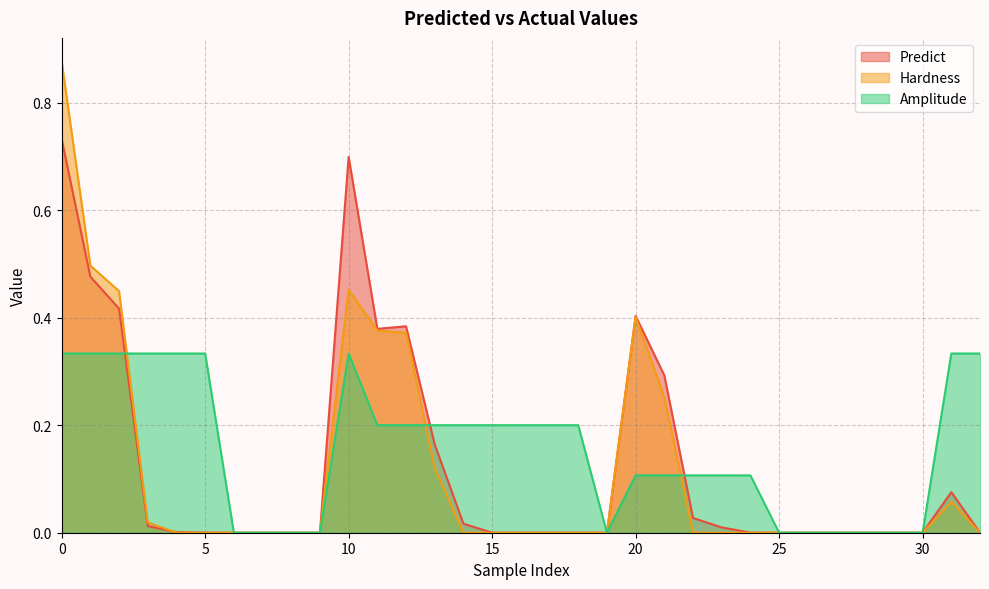

How many intersections are there between Predict and Hardness?

1